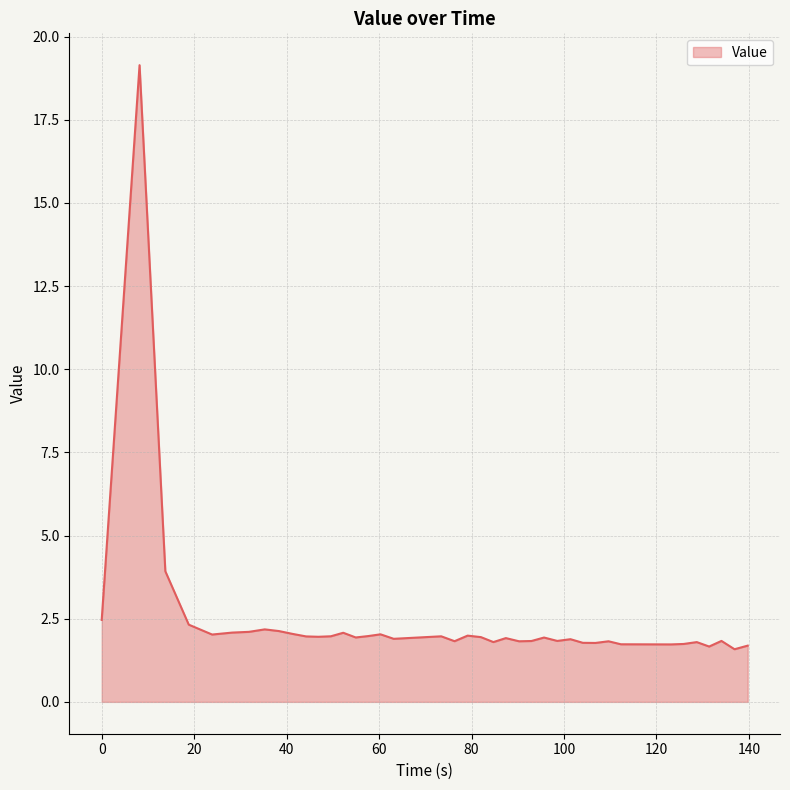

Does the chart have visible grid lines?

Yes